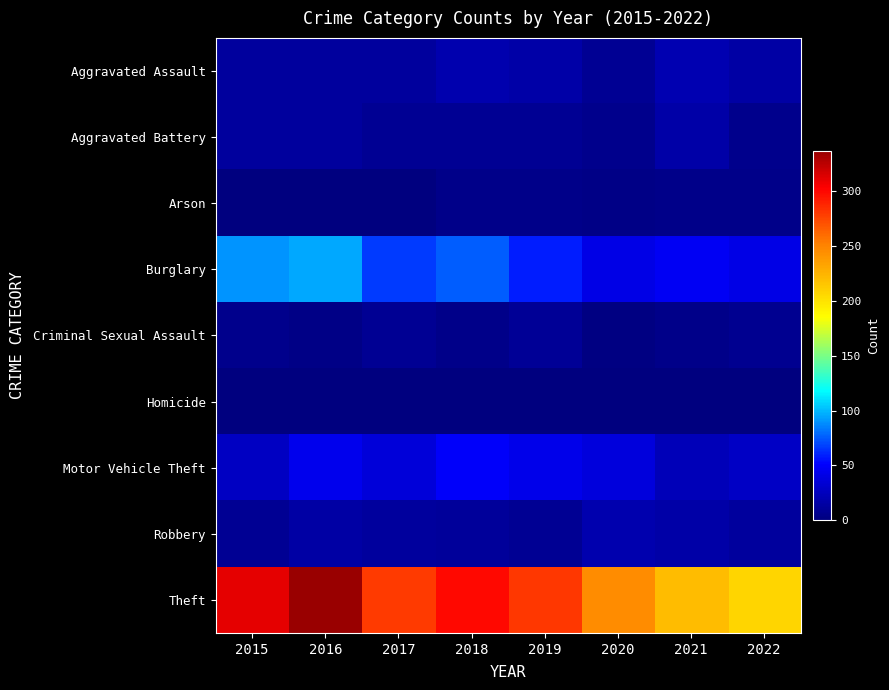

At 2017, list the series in order from smallest to largest.

Arson, Homicide, Aggravated Battery, Criminal Sexual Assault, Aggravated Assault, Robbery, Motor Vehicle Theft, Burglary, Theft